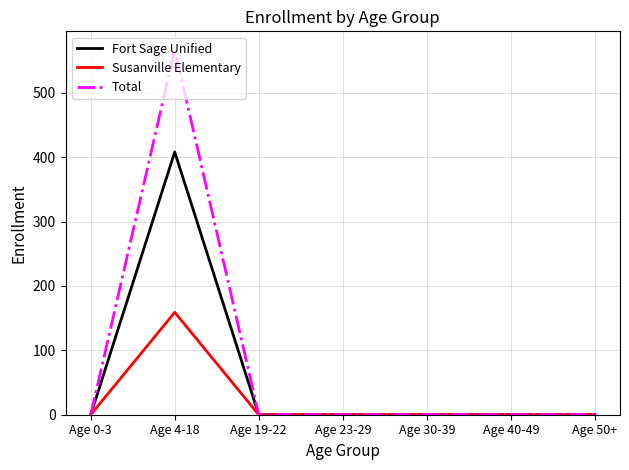

Is the value of Susanville Elementary at Age 4-18 greater than the value of Total at Age 19-22?

Yes